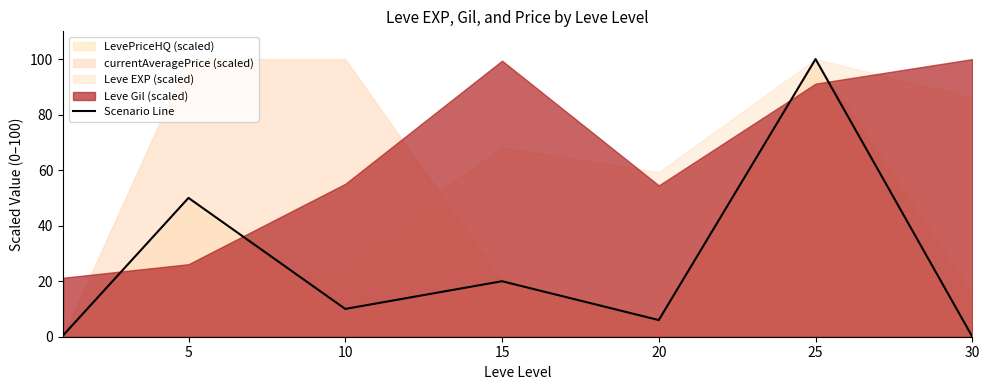

Is it true that the value at 5 is 27.0?

False